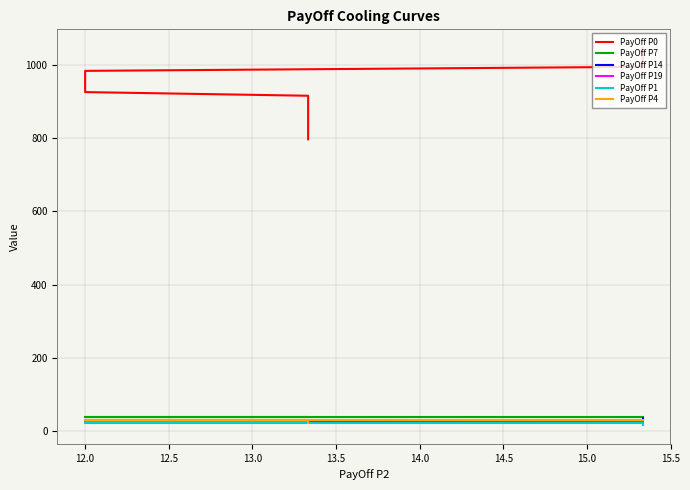

Read the PayOff P4 value at 15.0.

29.3